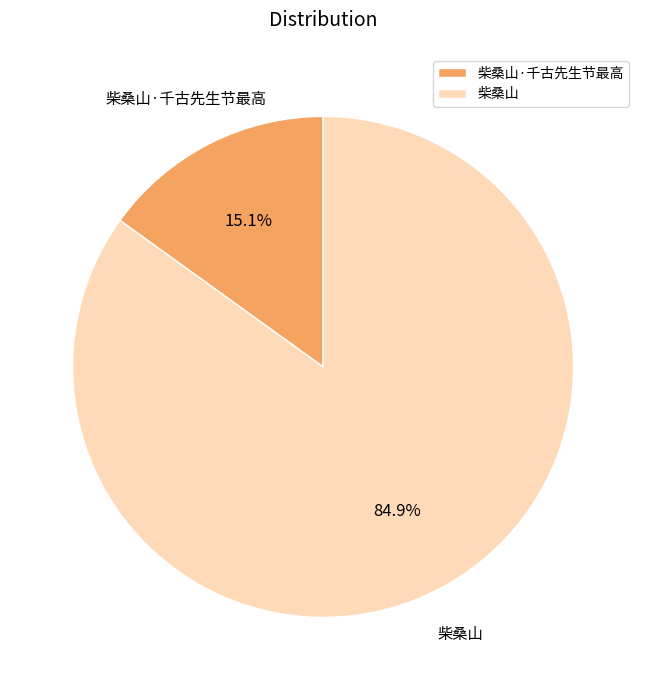

To the nearest percent, what portion does 柴桑山 represent?

85%